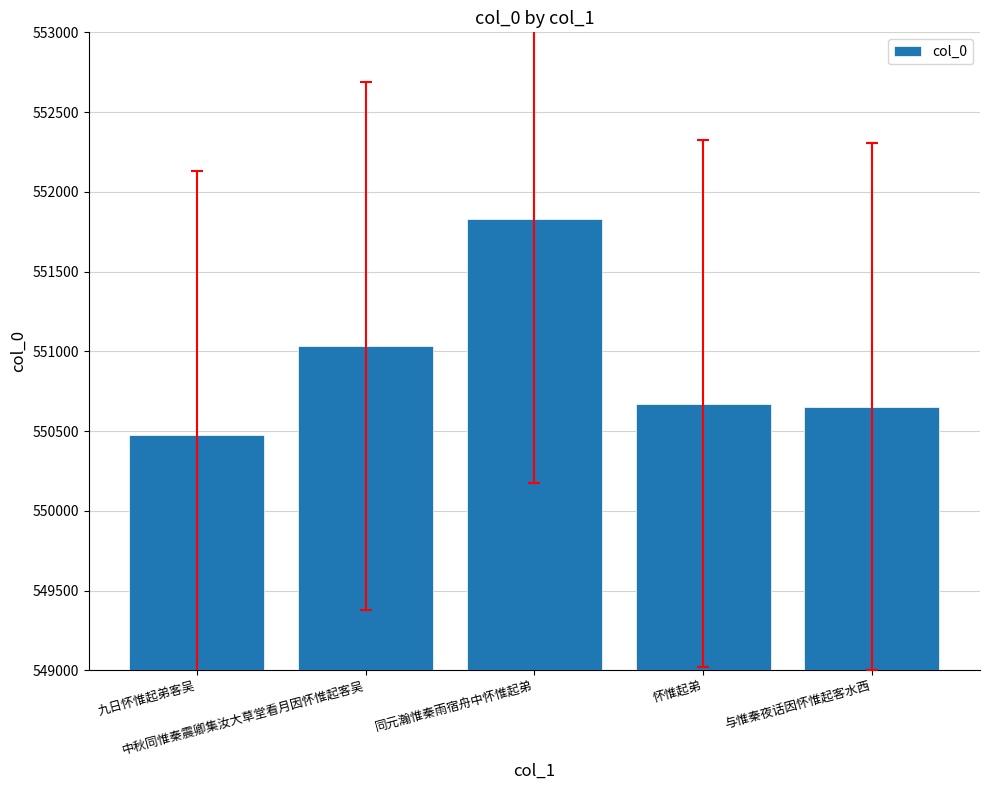

Is it true that the value at 九日怀惟起弟客吴 is 550477?

True